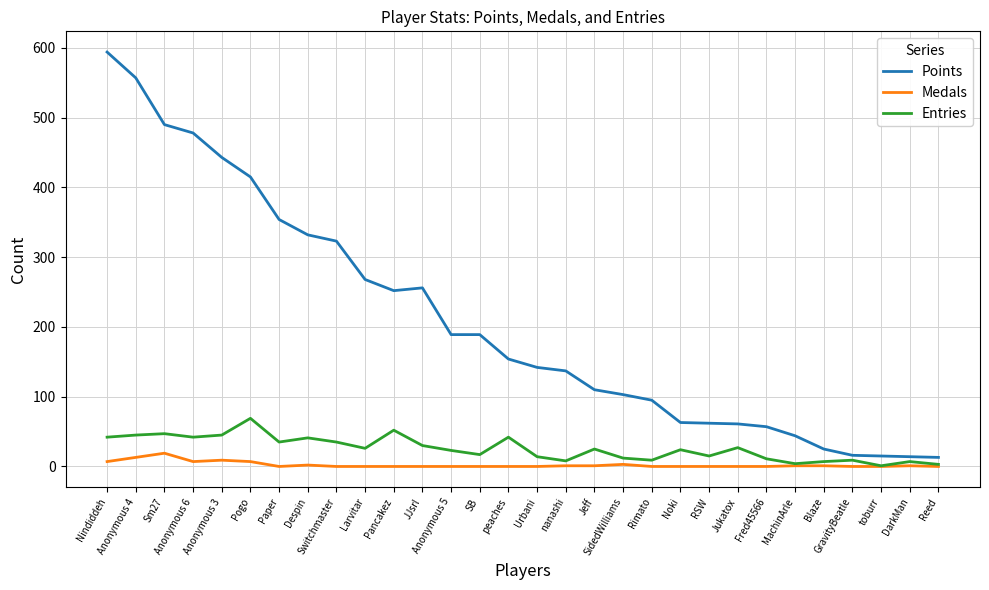

Which series has the largest range (max minus min)?

Points